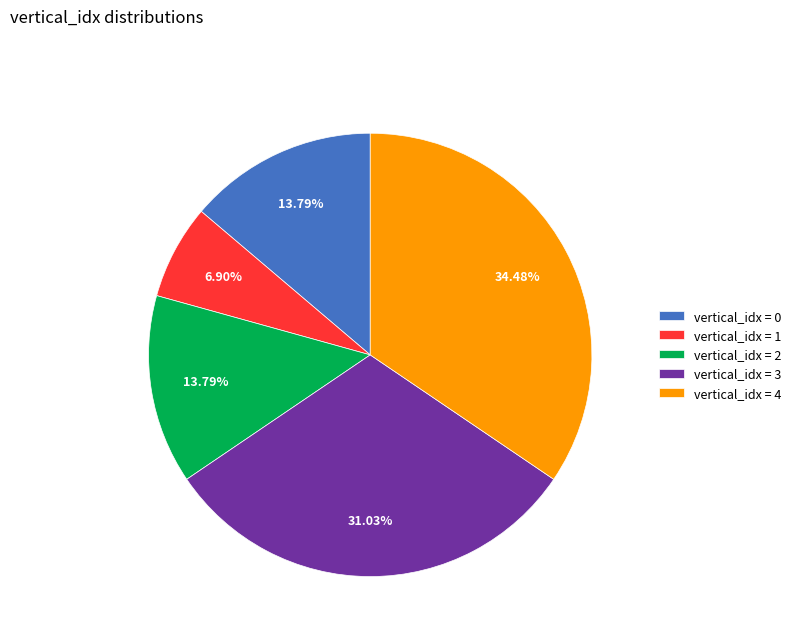

Is vertical_idx = 4 the majority of the pie?

No